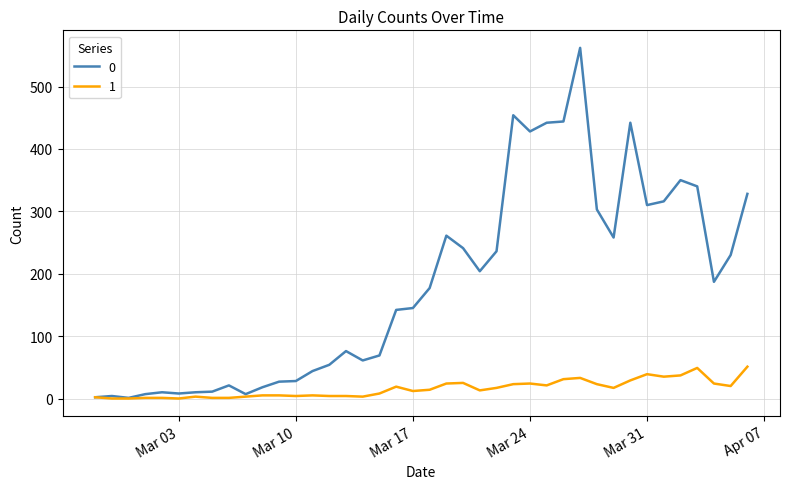

Rank the series by their maximum value, from highest to lowest.

0, 1